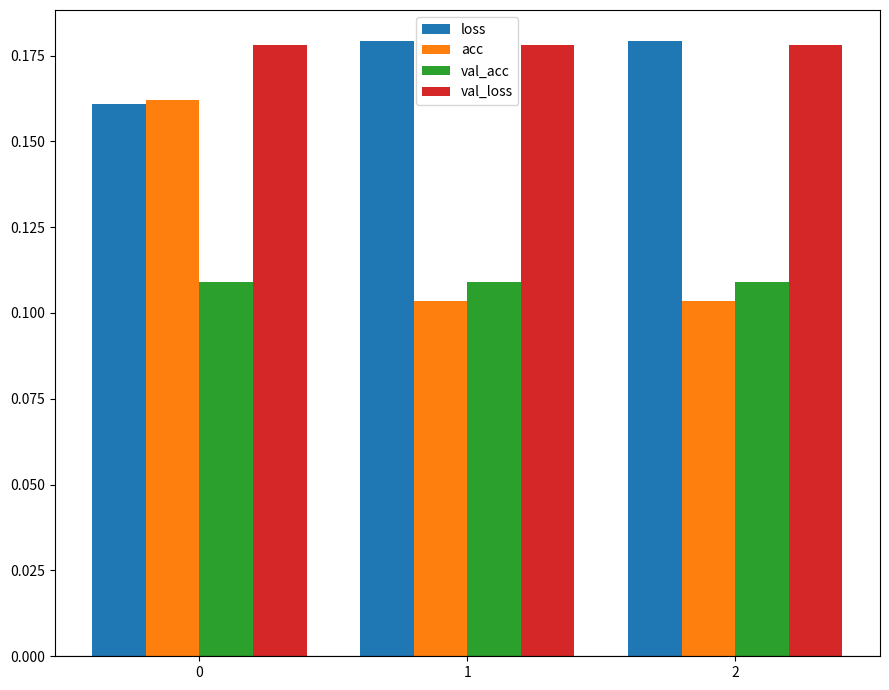

What is the sum of the loss values at 0 and 1?

0.3